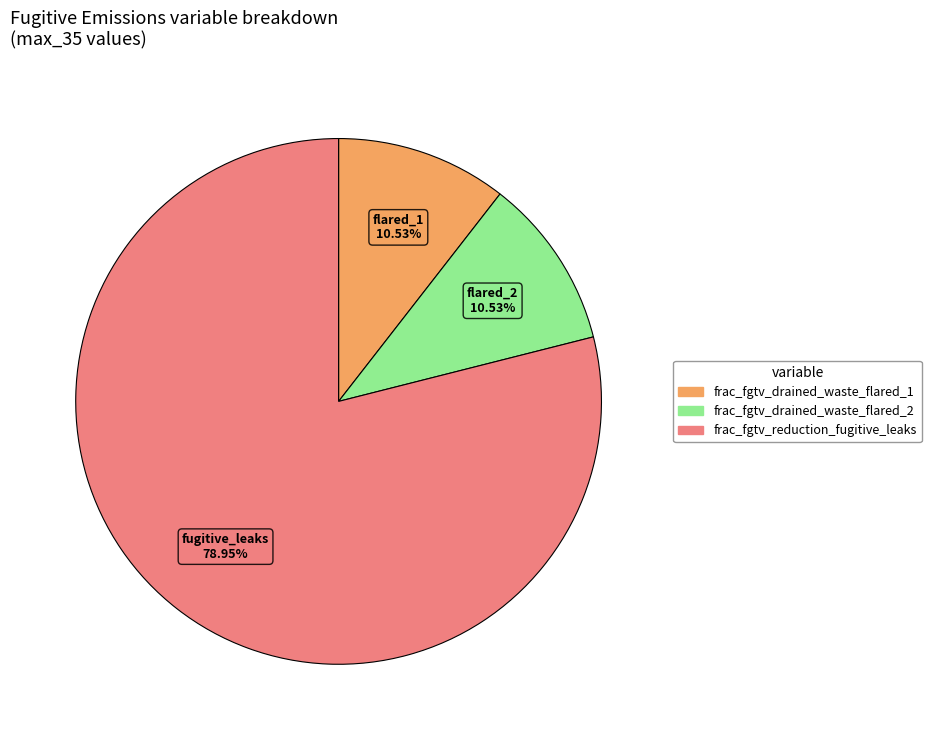

Is there a majority slice in this chart?

Yes